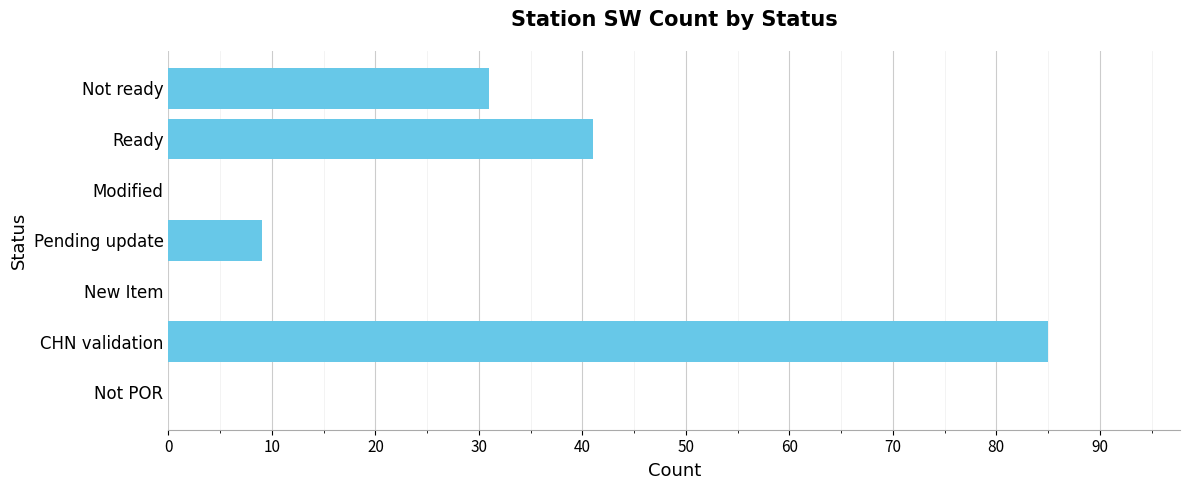

What is the sum of all values?

166